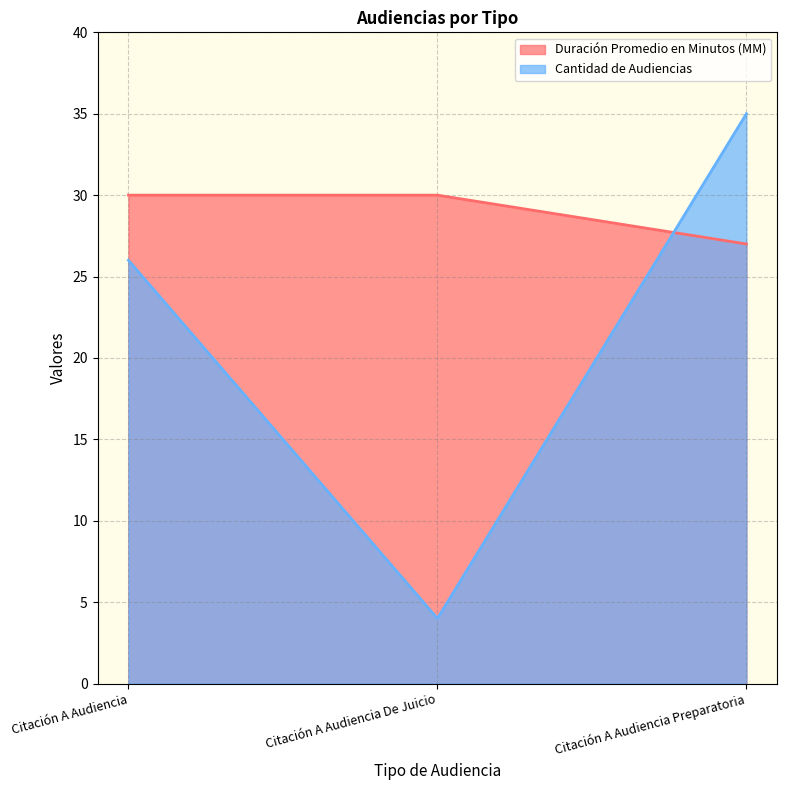

At which category is the sum across all series the highest?

Citación A Audiencia Preparatoria